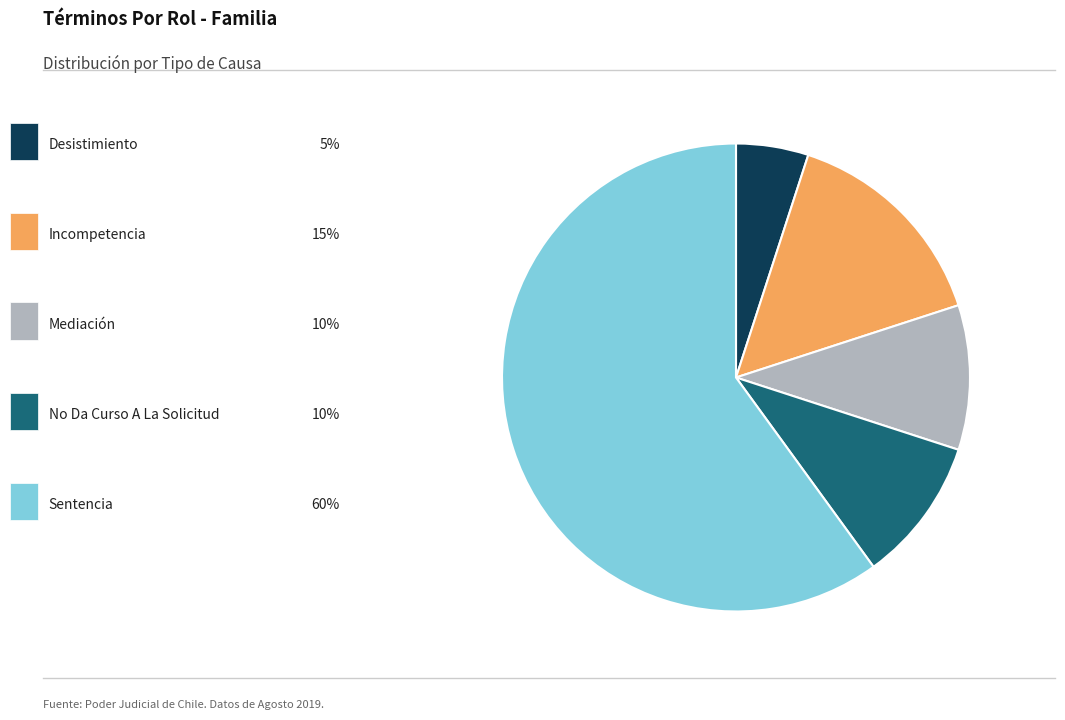

Does any single category account for the majority?

Yes